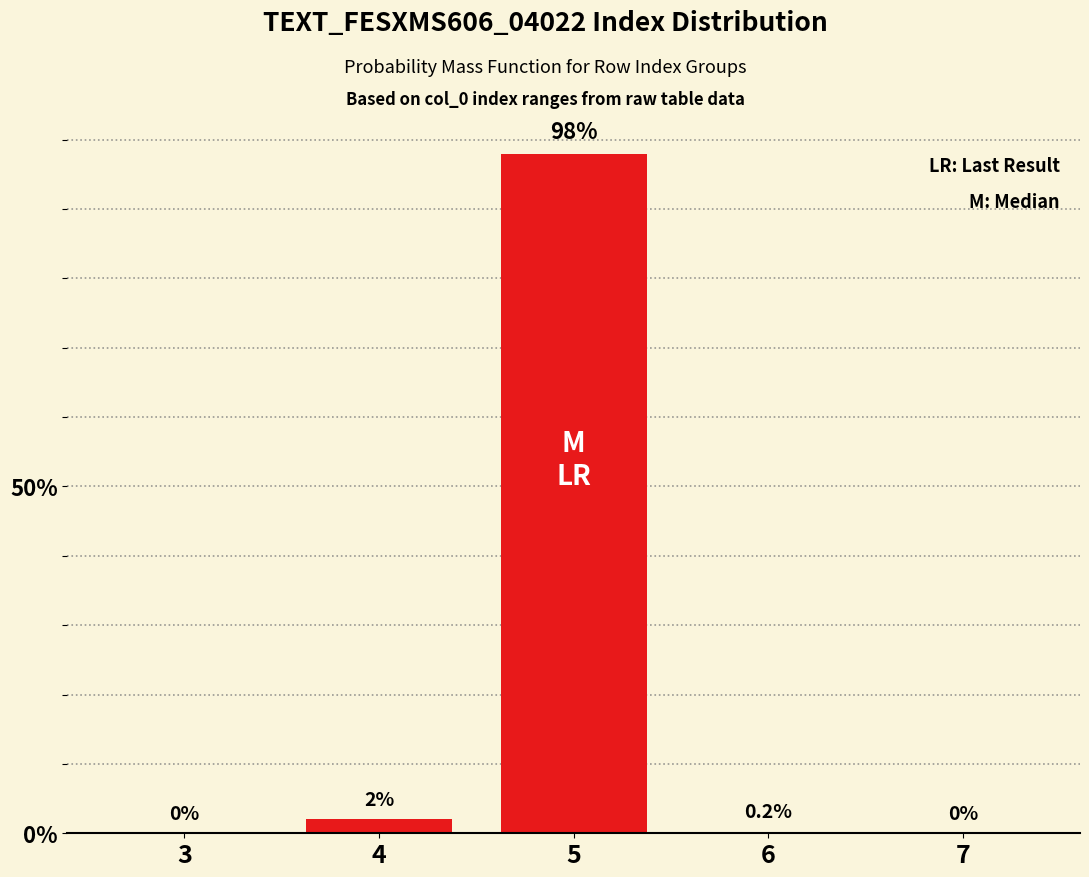

Reading left to right, transcribe all the data shown in this chart.

3=0.0	4=2.0	5=98.0	6=0.2	7=0.0